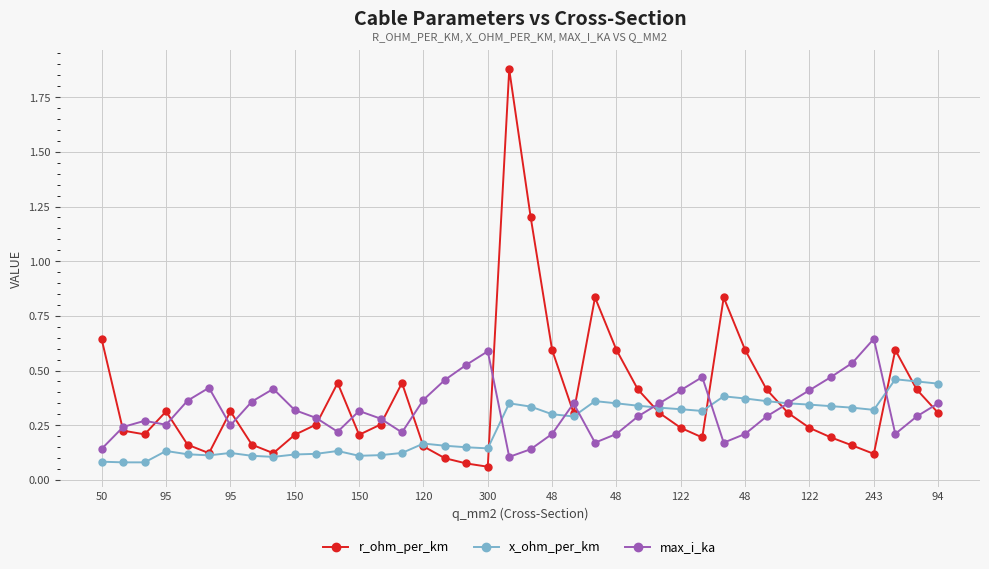

Which series has the largest range (max minus min)?

r_ohm_per_km